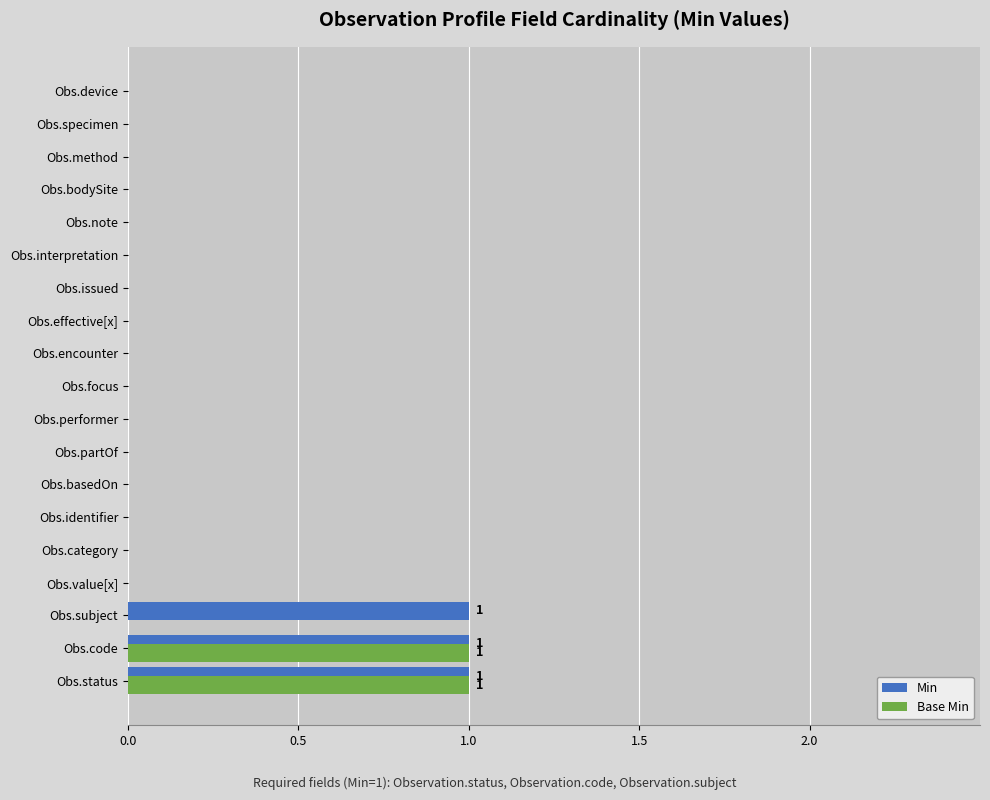

What is the sum of all Min values?

3